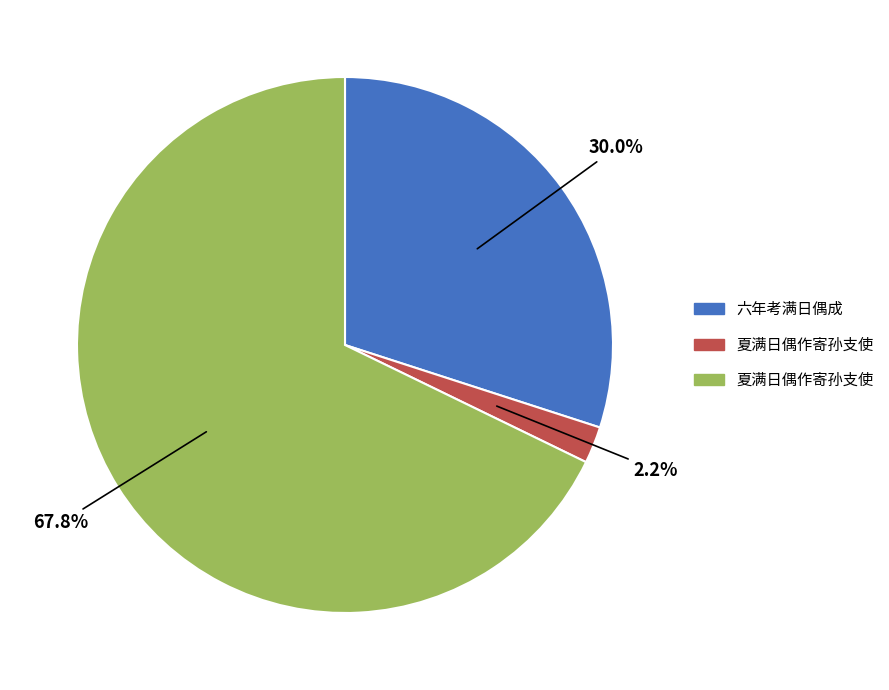

Is there any slice that represents more than half of the pie?

Yes